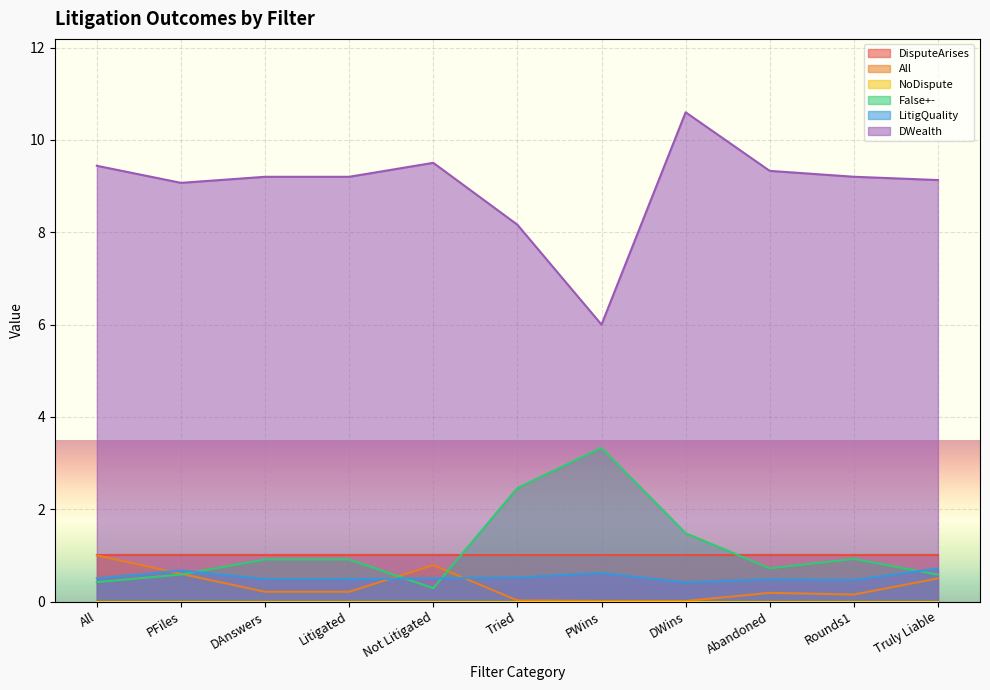

True or false: DWealth and LitigQuality cross at least once.

False